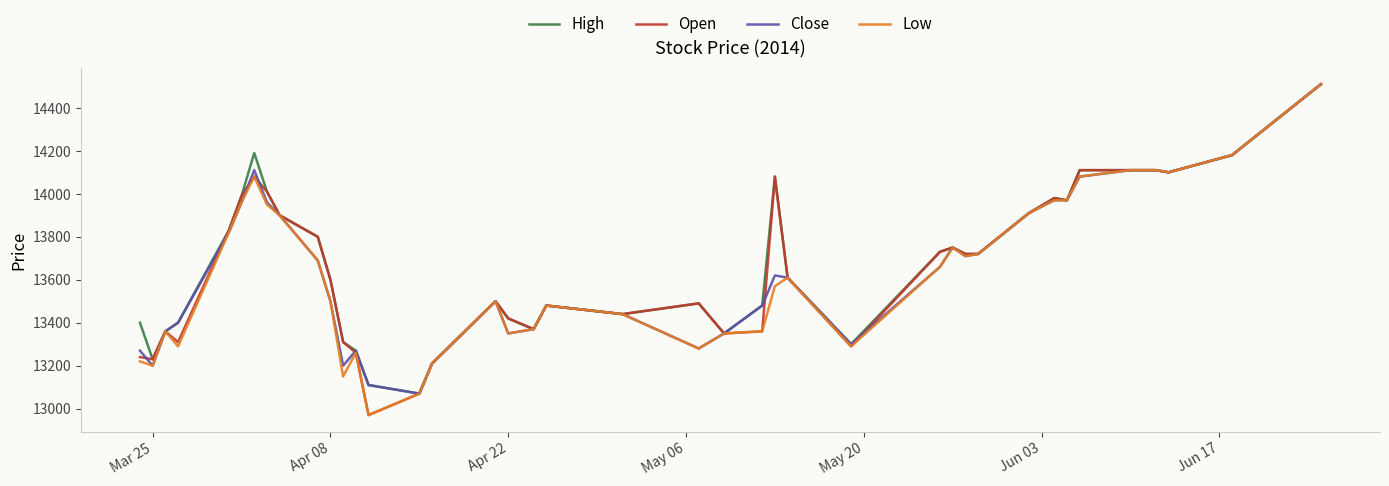

What is the maximum value shown in the chart?

14510